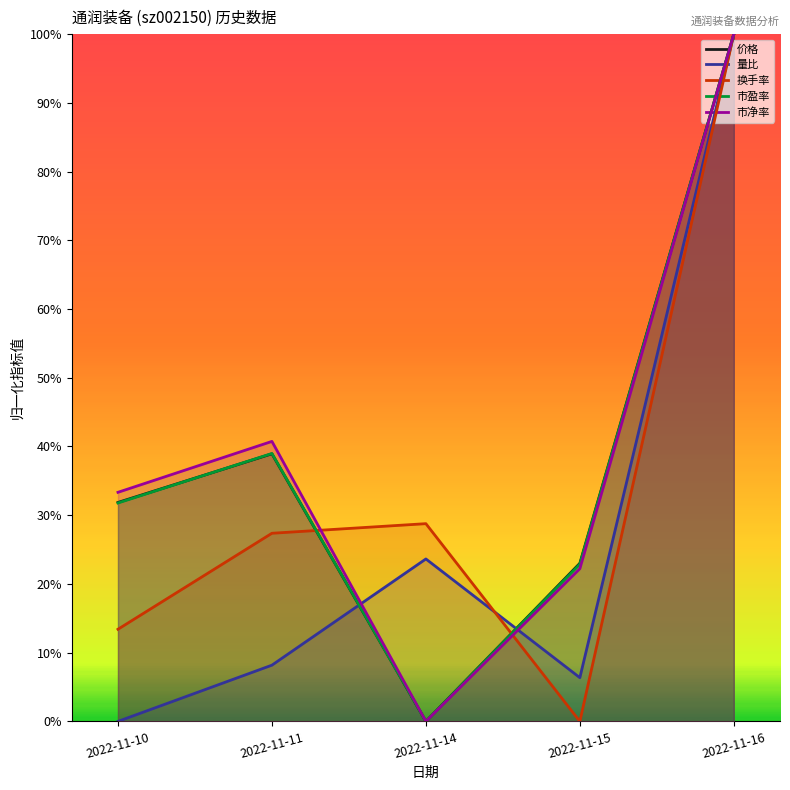

Does the chart have visible grid lines?

No